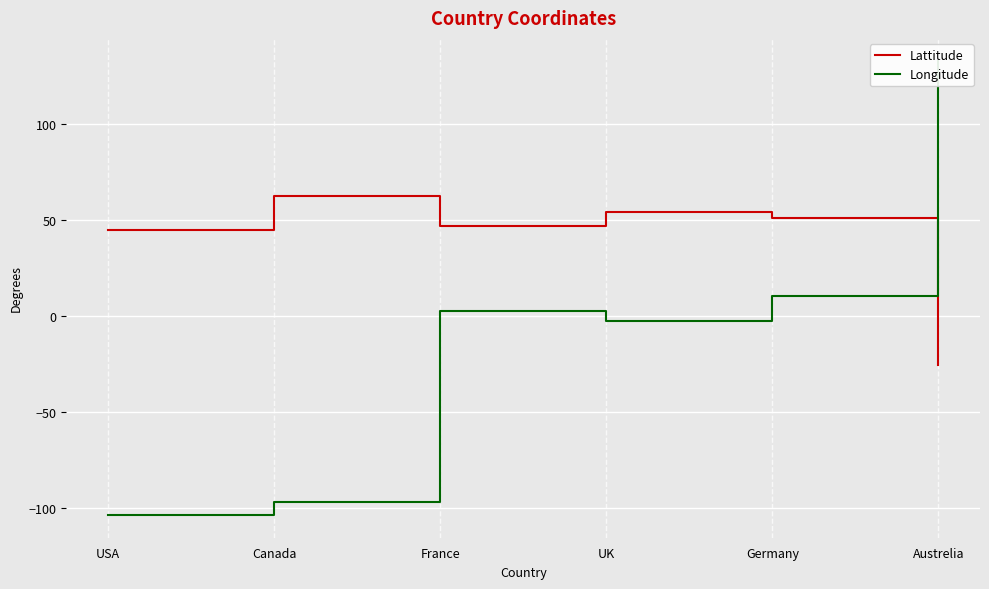

Where does the Lattitude series first go above 51?

Canada